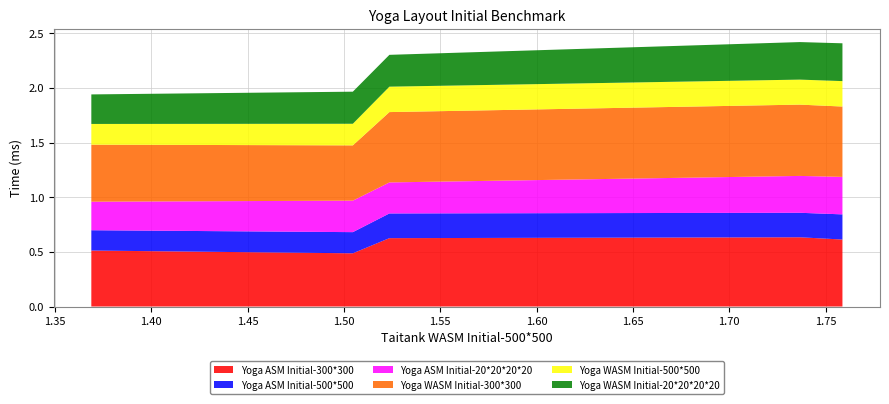

Reading left to right, transcribe all the data shown in this chart.

Yoga ASM Initial-300*300: 1.7587768579618865=0.6	1.736632183510792=0.6	1.5235854345736=0.6	1.504598543931492=0.5	1.3688412784568738=0.5
Yoga ASM Initial-500*500: 1.7587768579618865=0.2	1.736632183510792=0.2	1.5235854345736=0.2	1.504598543931492=0.2	1.3688412784568738=0.2
Yoga ASM Initial-20*20*20*20: 1.7587768579618865=0.3	1.736632183510792=0.3	1.5235854345736=0.3	1.504598543931492=0.3	1.3688412784568738=0.3
Yoga WASM Initial-300*300: 1.7587768579618865=0.6	1.736632183510792=0.7	1.5235854345736=0.6	1.504598543931492=0.5	1.3688412784568738=0.5
Yoga WASM Initial-500*500: 1.7587768579618865=0.2	1.736632183510792=0.2	1.5235854345736=0.2	1.504598543931492=0.2	1.3688412784568738=0.2
Yoga WASM Initial-20*20*20*20: 1.7587768579618865=0.3	1.736632183510792=0.3	1.5235854345736=0.3	1.504598543931492=0.3	1.3688412784568738=0.3